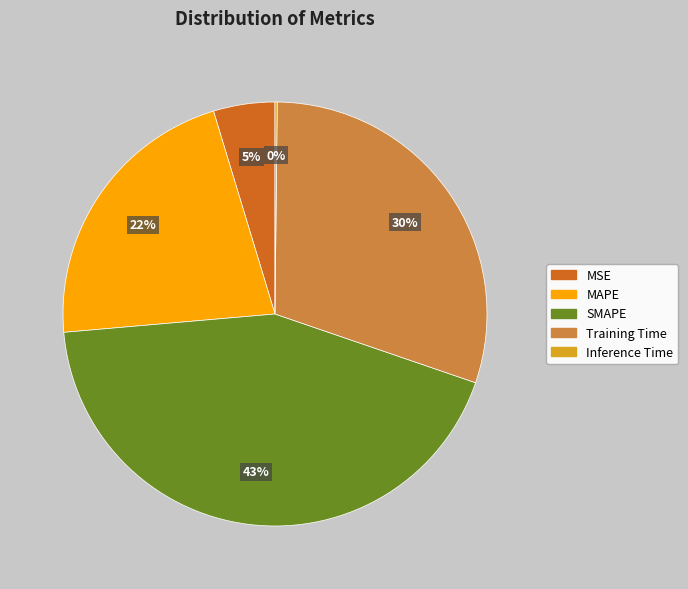

Is the sum of MSE and SMAPE greater than half?

No